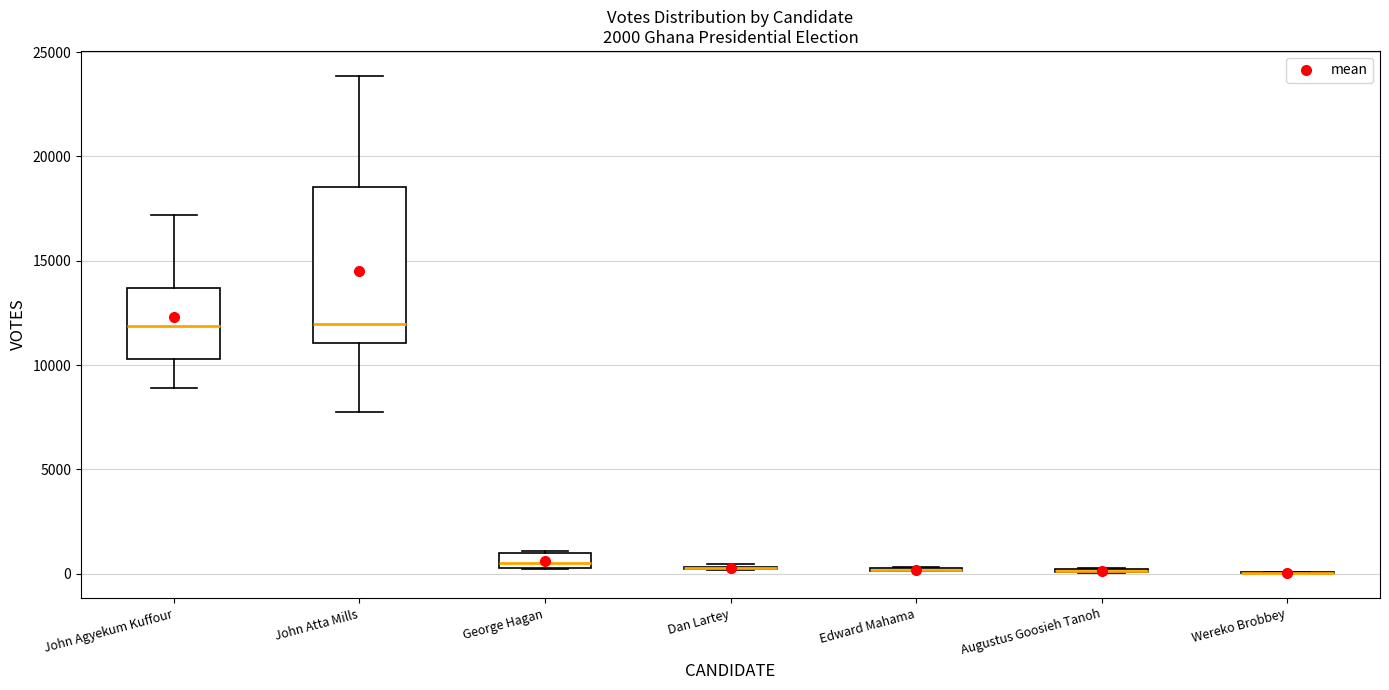

Comparing the boxes themselves (not the whiskers), which one is the tallest?

John Atta Mills